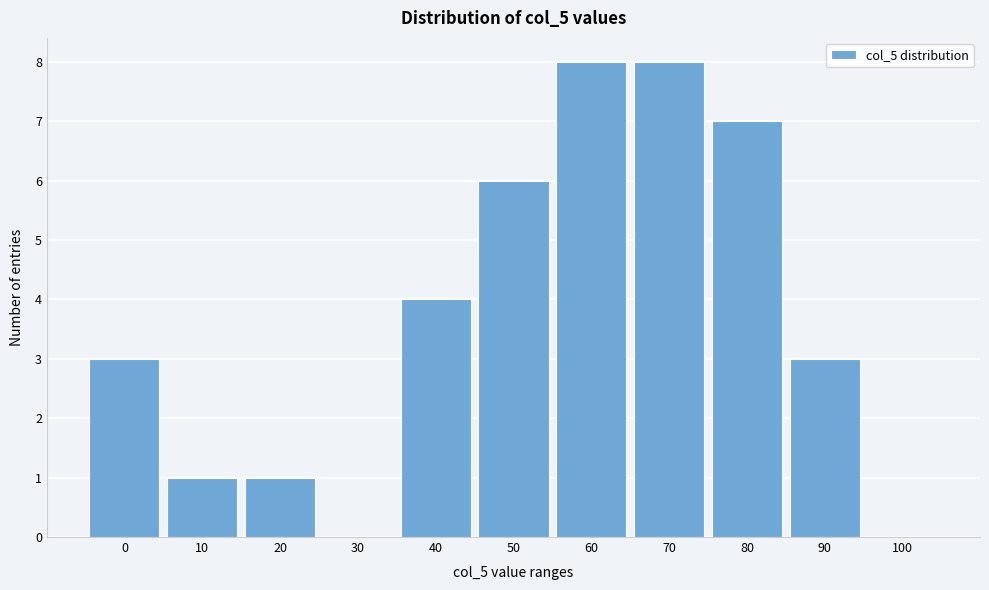

Reading right to left, list all the values displayed in this chart.

100=0	90=3	80=7	70=8	60=8	50=6	40=4	30=0	20=1	10=1	0=3